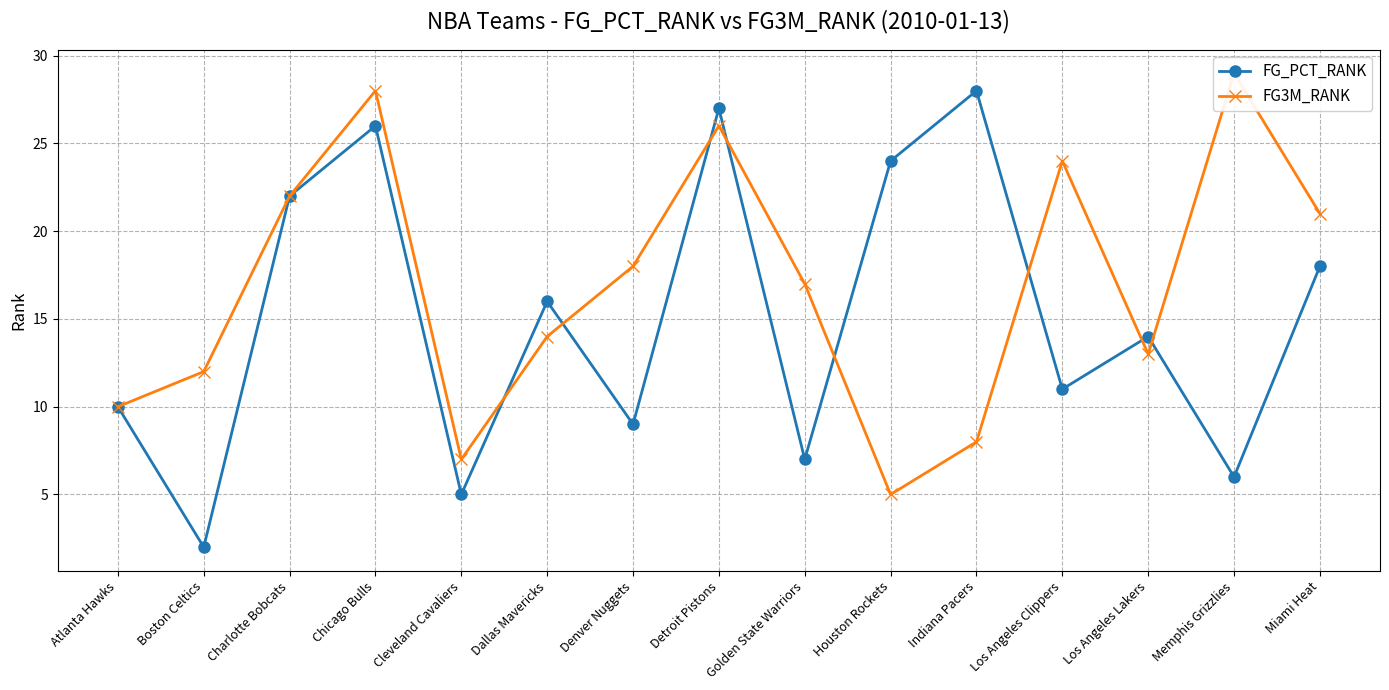

How many intersections are there between FG_PCT_RANK and FG3M_RANK?

8